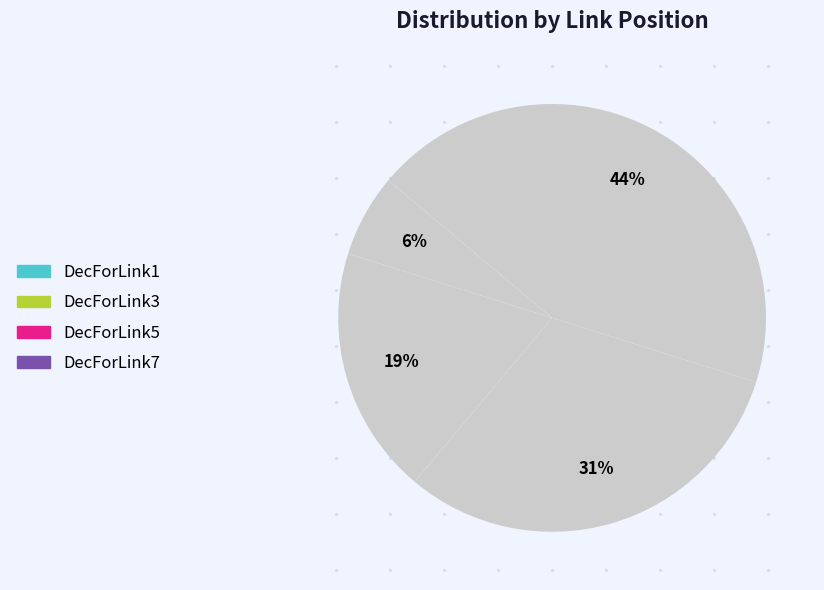

True or false: DecForLink7 accounts for 55% of the total.

False